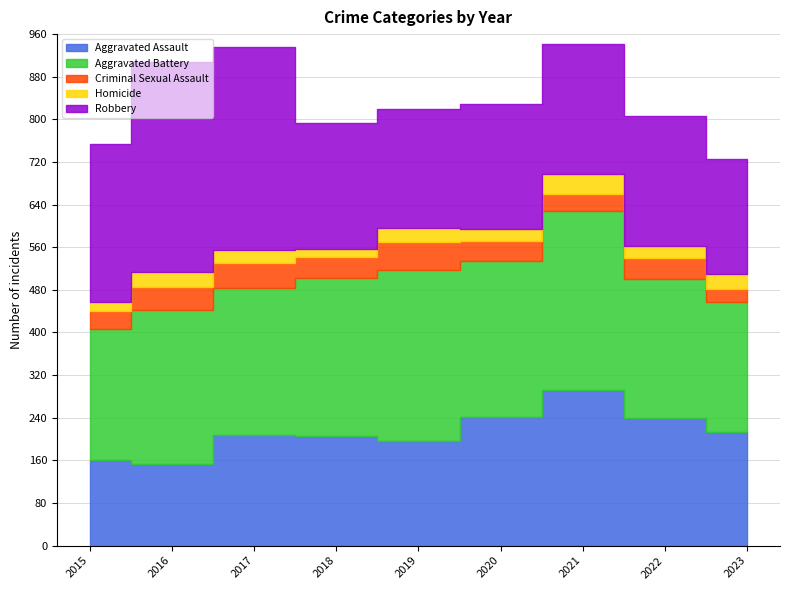

List the series in order of their peak value, highest first.

Robbery, Aggravated Battery, Aggravated Assault, Criminal Sexual Assault, Homicide